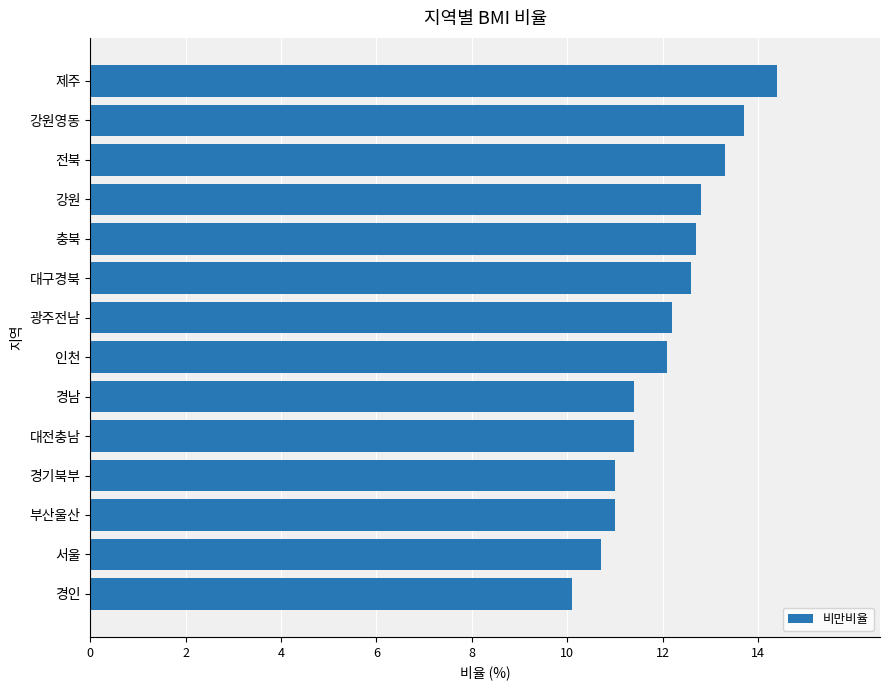

What is the smallest value displayed?

10.1